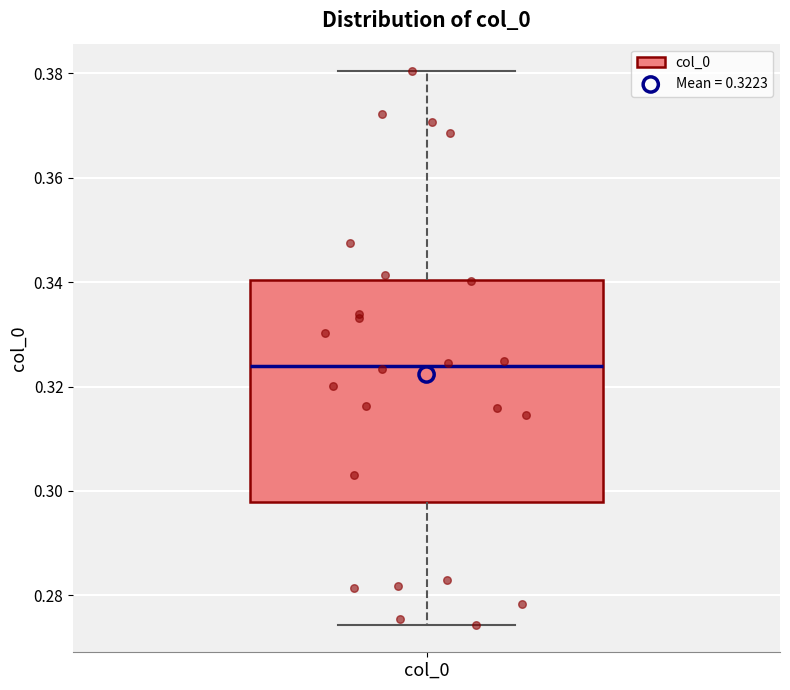

Read this box plot against the y-axis: the position of the median line, the range covered by the box, and the ends of both whiskers. The values are not printed on the chart, so give them approximately, as read against the axis.

median 0.324, box 0.298 to 0.340, whiskers 0.274 to 0.380